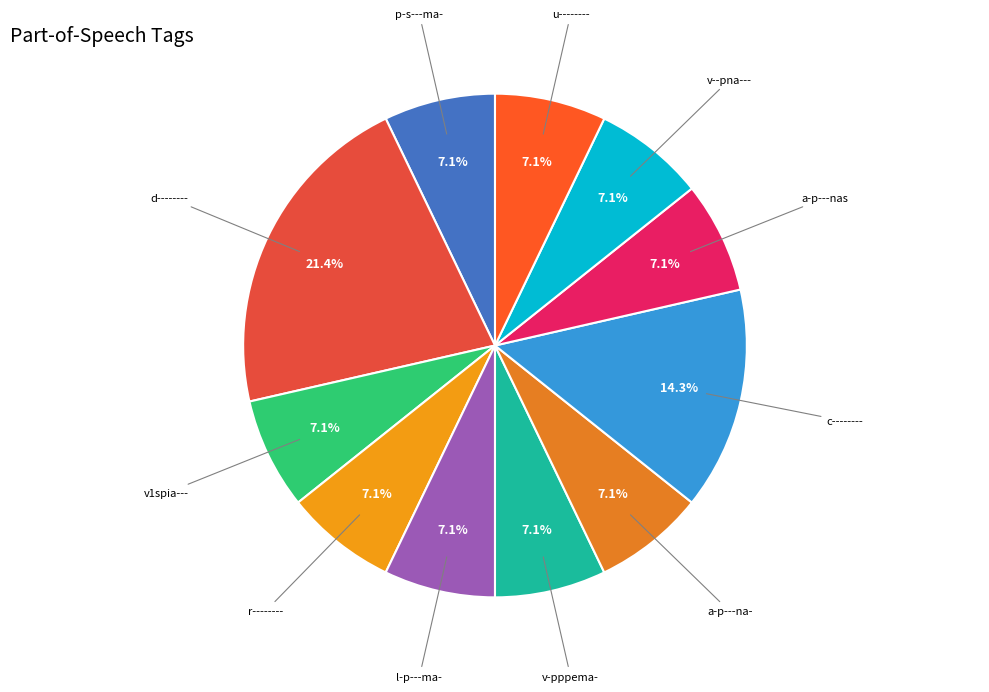

How much of the chart is everything except r--------?

92.9%